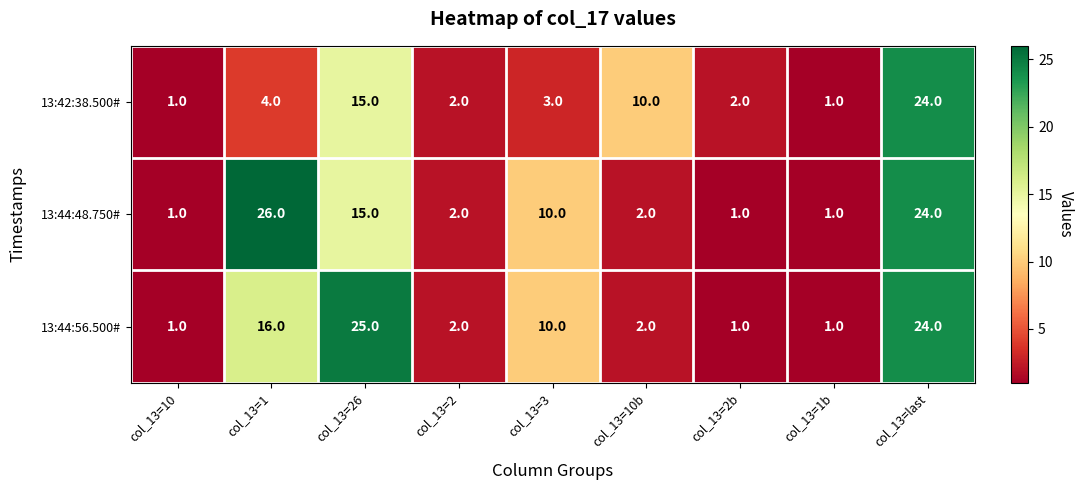

Is it true that 13:42:38.500# equals 32 at col_13=last?

False